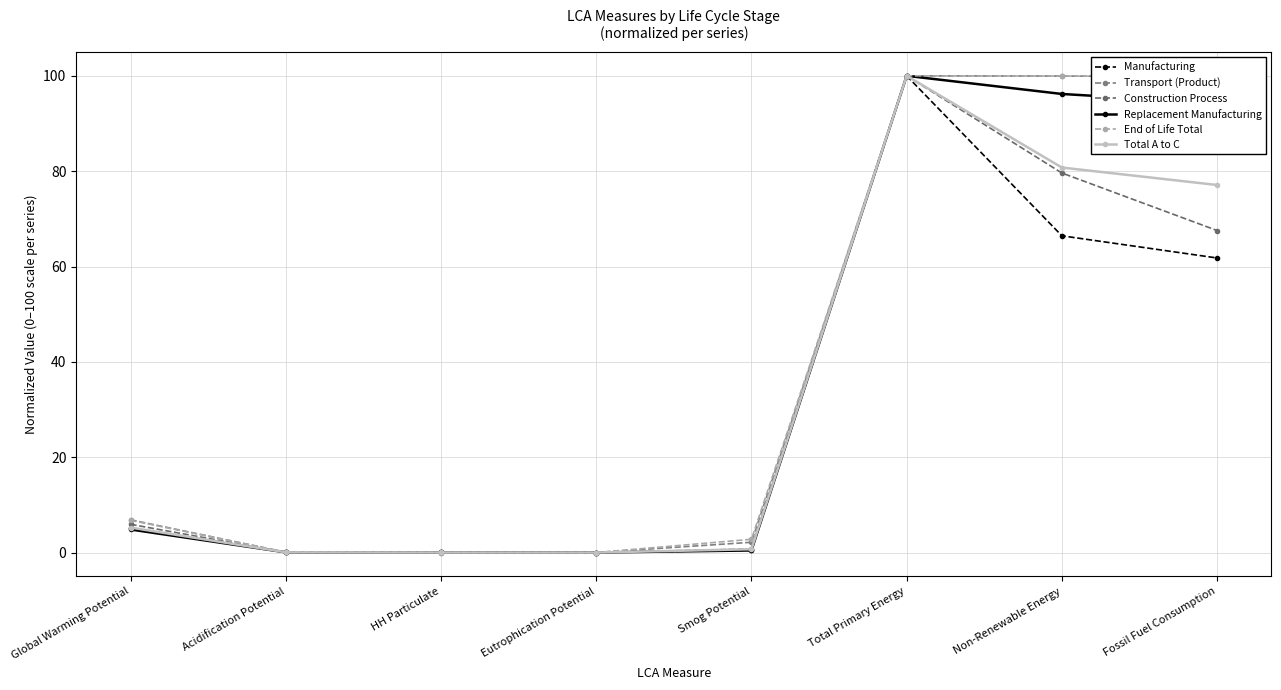

Reading left to right, transcribe all the data shown in this chart.

Manufacturing: Global Warming Potential=5.1	Acidification Potential=0.0	HH Particulate=0.0	Eutrophication Potential=0.0	Smog Potential=0.5	Total Primary Energy=100.0	Non-Renewable Energy=66.4	Fossil Fuel Consumption=61.8
Transport (Product): Global Warming Potential=6.9	Acidification Potential=0.1	HH Particulate=0.0	Eutrophication Potential=0.0	Smog Potential=2.2	Total Primary Energy=100.0	Non-Renewable Energy=100.0	Fossil Fuel Consumption=99.8
Construction Process: Global Warming Potential=5.9	Acidification Potential=0.0	HH Particulate=0.0	Eutrophication Potential=0.0	Smog Potential=0.7	Total Primary Energy=100.0	Non-Renewable Energy=79.6	Fossil Fuel Consumption=67.5
Replacement Manufacturing: Global Warming Potential=4.8	Acidification Potential=0.0	HH Particulate=0.0	Eutrophication Potential=0.0	Smog Potential=0.4	Total Primary Energy=100.0	Non-Renewable Energy=96.2	Fossil Fuel Consumption=94.3
End of Life Total: Global Warming Potential=6.8	Acidification Potential=0.1	HH Particulate=0.0	Eutrophication Potential=0.0	Smog Potential=2.8	Total Primary Energy=100.0	Non-Renewable Energy=100.0	Fossil Fuel Consumption=99.8
Total A to C: Global Warming Potential=5.2	Acidification Potential=0.0	HH Particulate=0.0	Eutrophication Potential=0.0	Smog Potential=0.7	Total Primary Energy=100.0	Non-Renewable Energy=80.8	Fossil Fuel Consumption=77.1